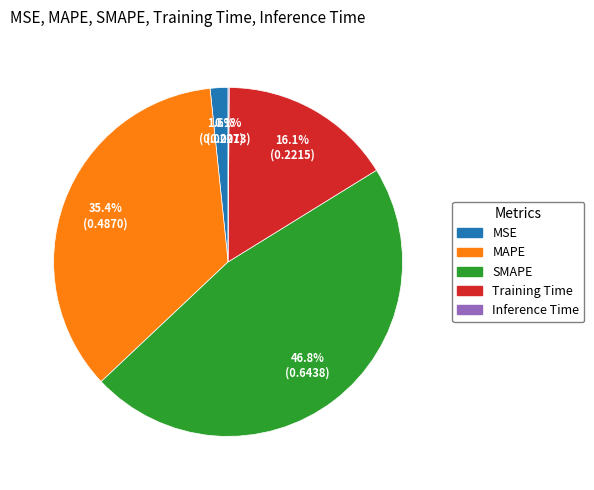

Does any single category account for the majority?

No